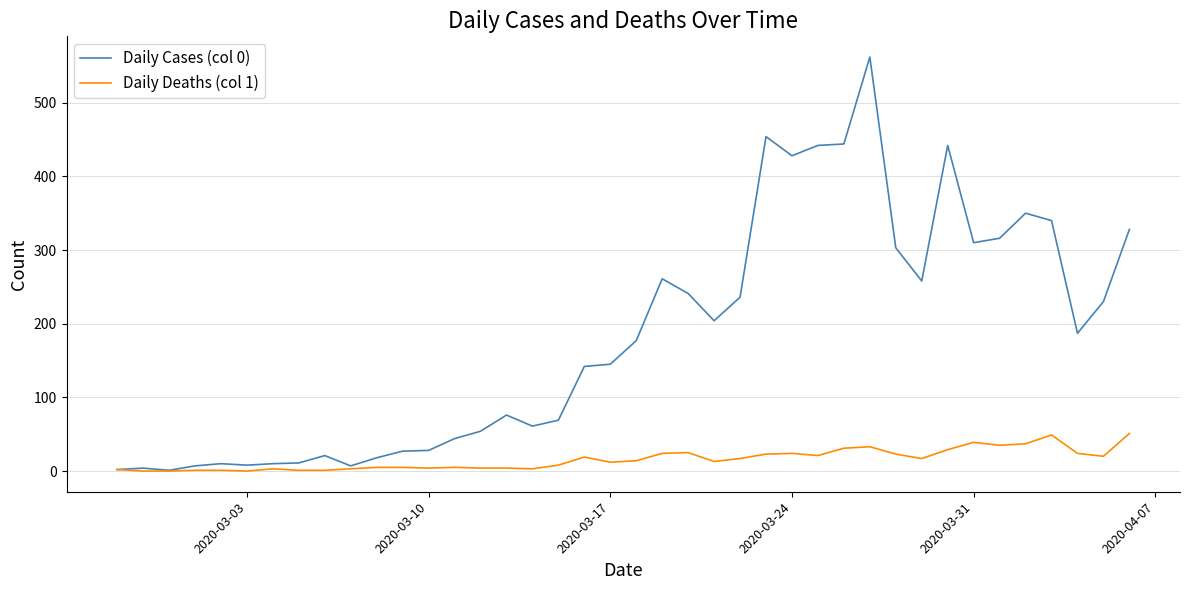

True or false: Daily Cases (col 0) has more than 2 interior local peaks.

True